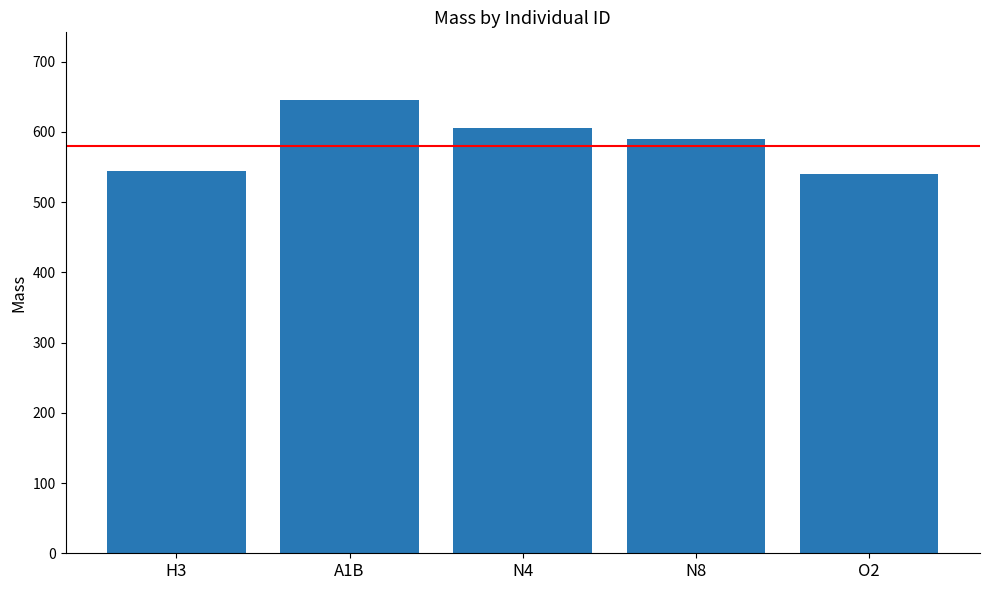

What is the sum of the values at O2 and A1B?

1185